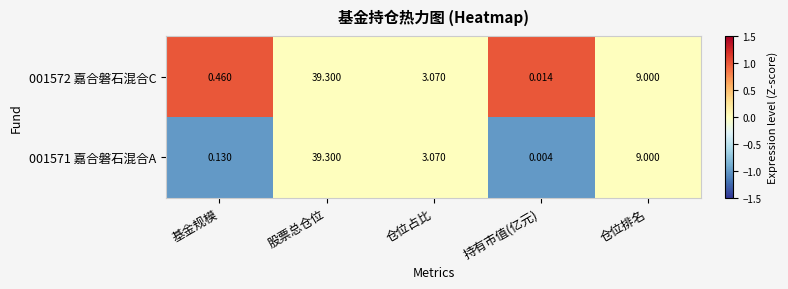

List the series in order of their overall mean, lowest first.

001571 嘉合磐石混合A, 001572 嘉合磐石混合C